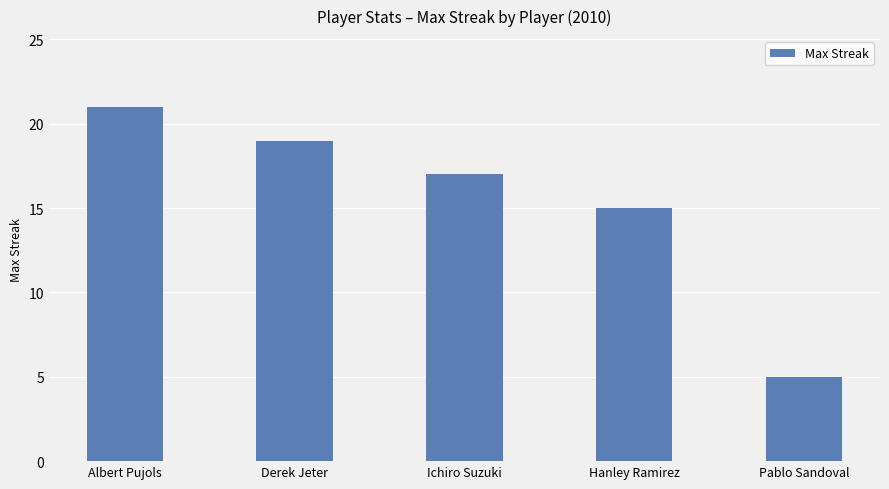

What is the label of the 5th bar from the right?

Albert Pujols